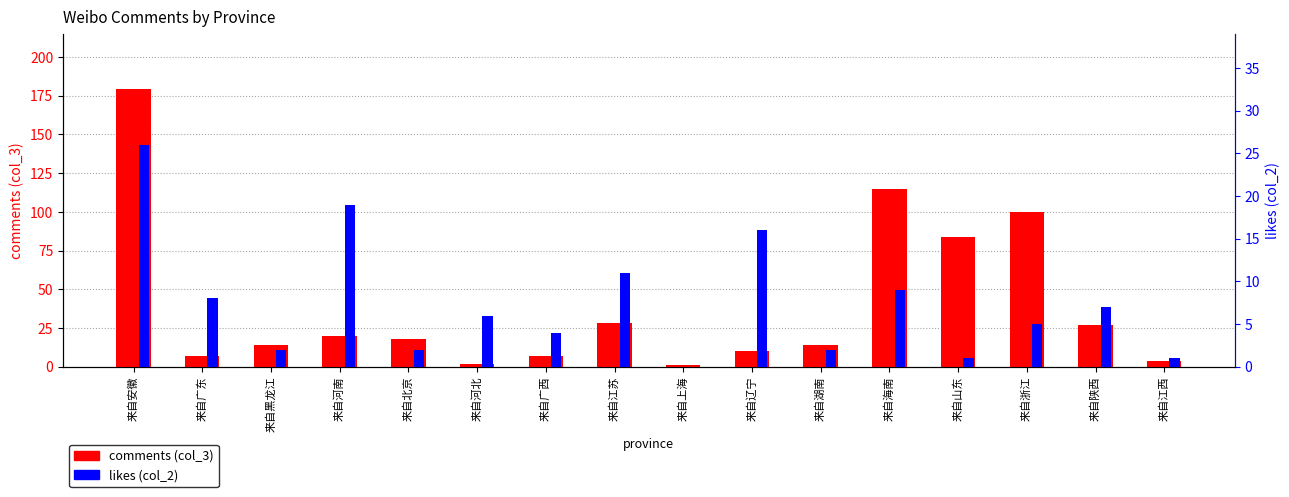

The likes (col_2) series shows 1 at 来自黑龙江. True or false?

False